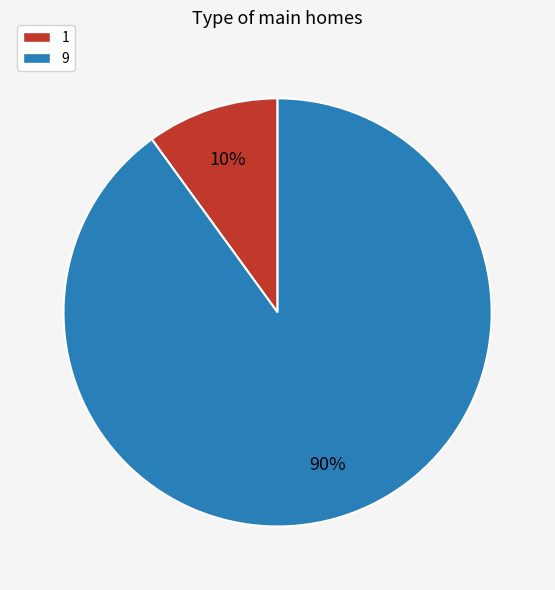

Do 9 and 1 together represent more than half of the pie?

Yes